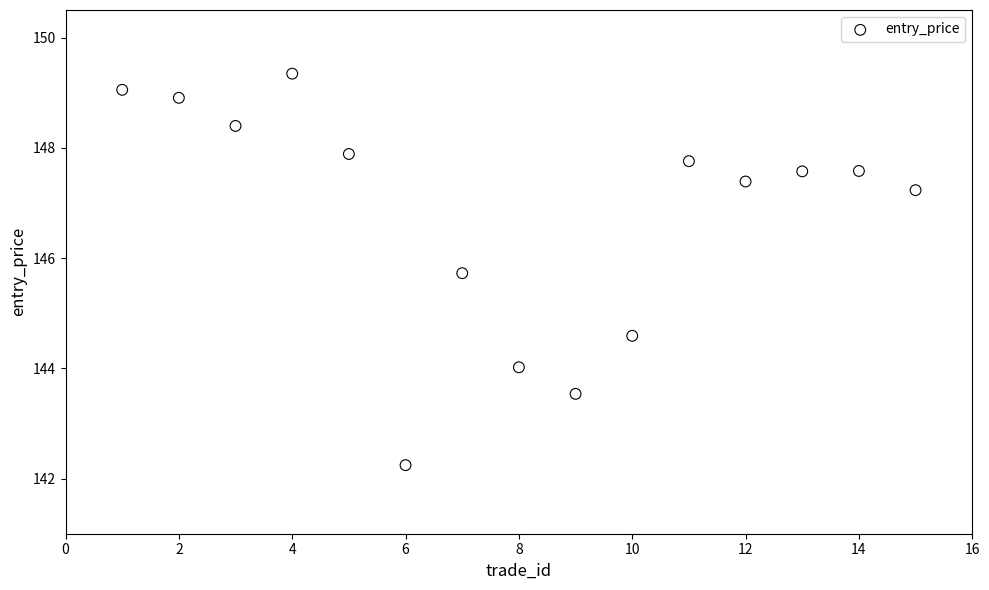

What is the range of Y values (max minus min)?

7.1